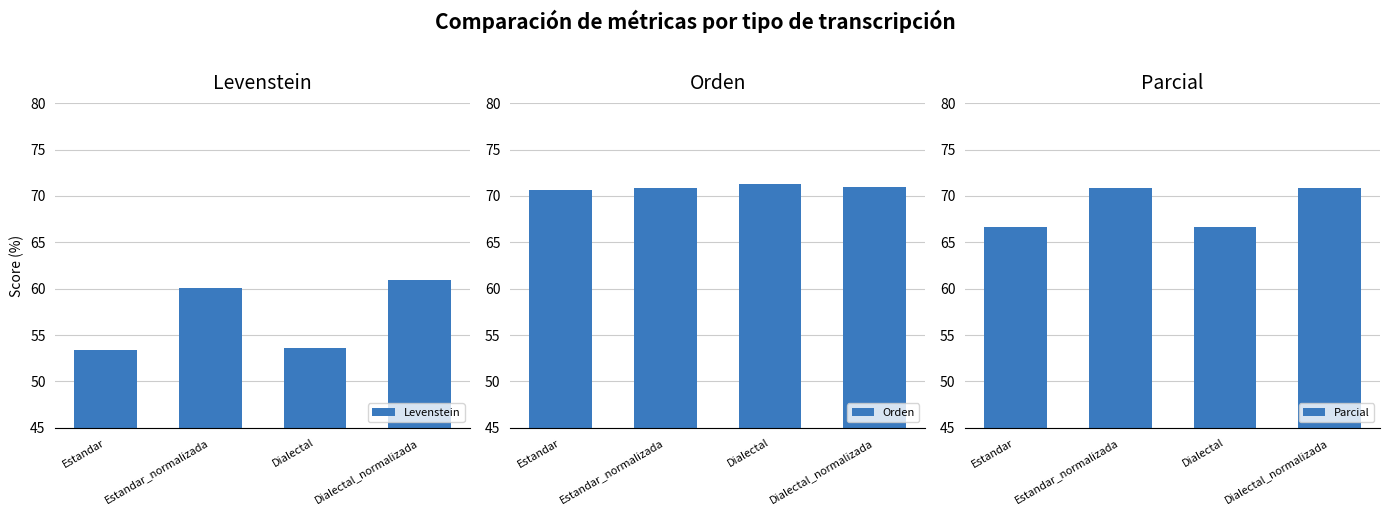

Are the bars horizontal?

No